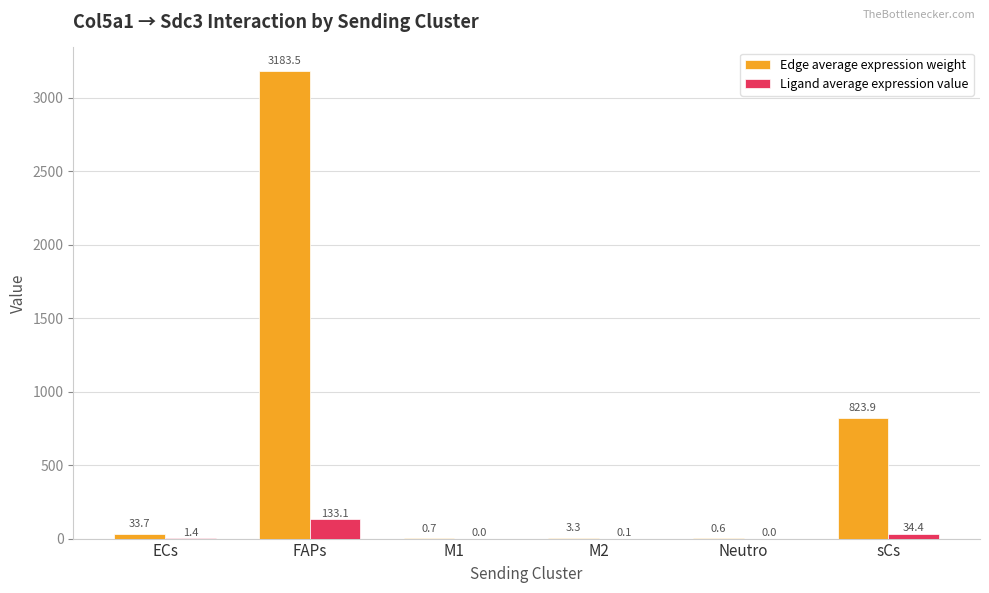

What is the sum of all Ligand average expression value values?

169.1